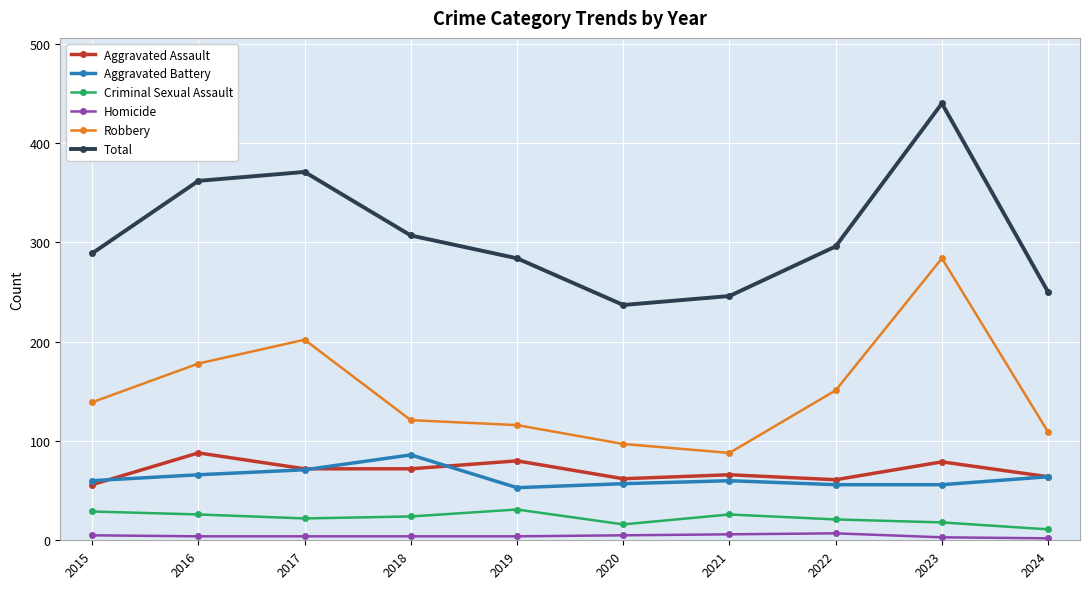

True or false: Aggravated Assault has more than 1 interior local peaks.

True